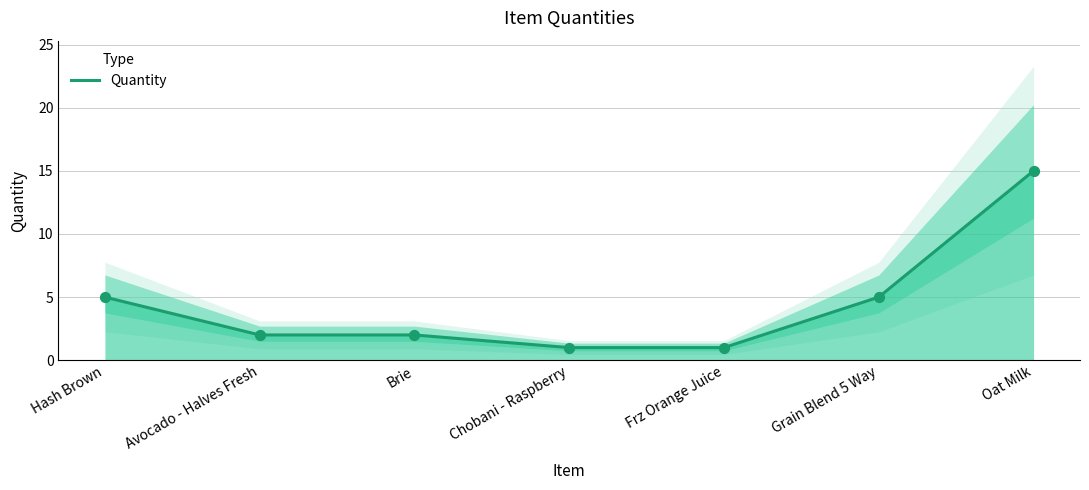

Which has a higher value, Grain Blend 5 Way or Avocado - Halves Fresh?

Grain Blend 5 Way